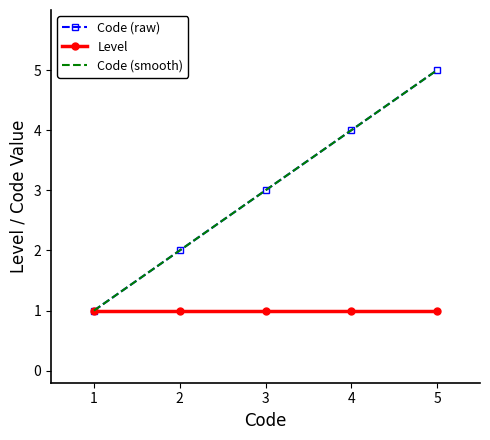

The value of Level at 1 is 1. True or false?

True